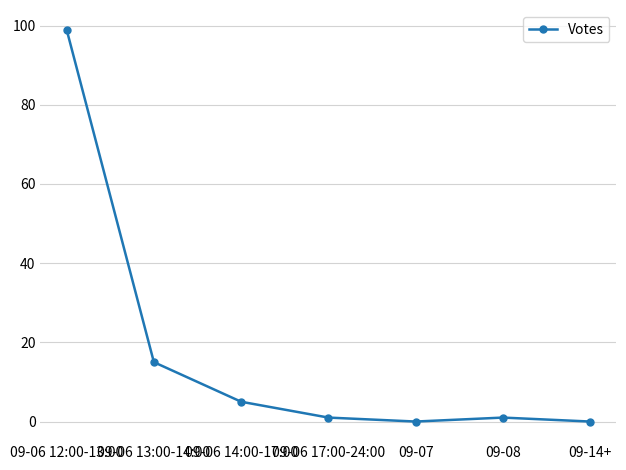

What is the maximum value shown in the chart?

99